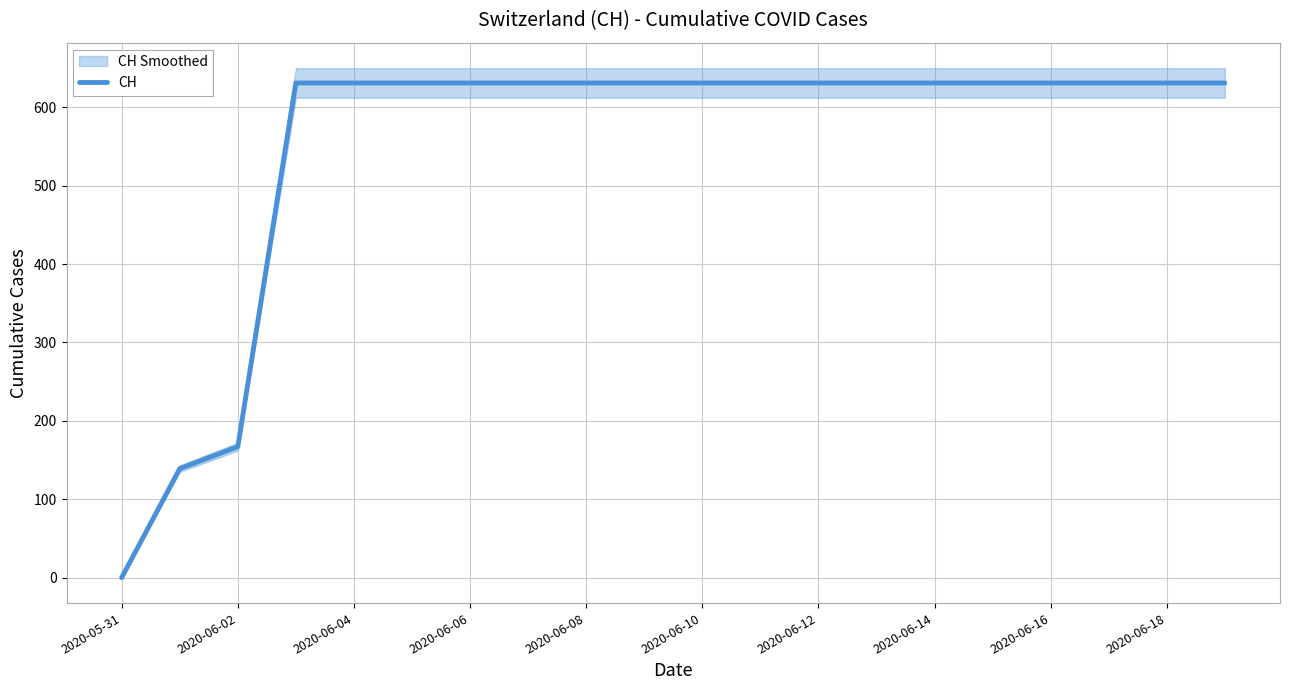

What is the highest value of the CH series?

631